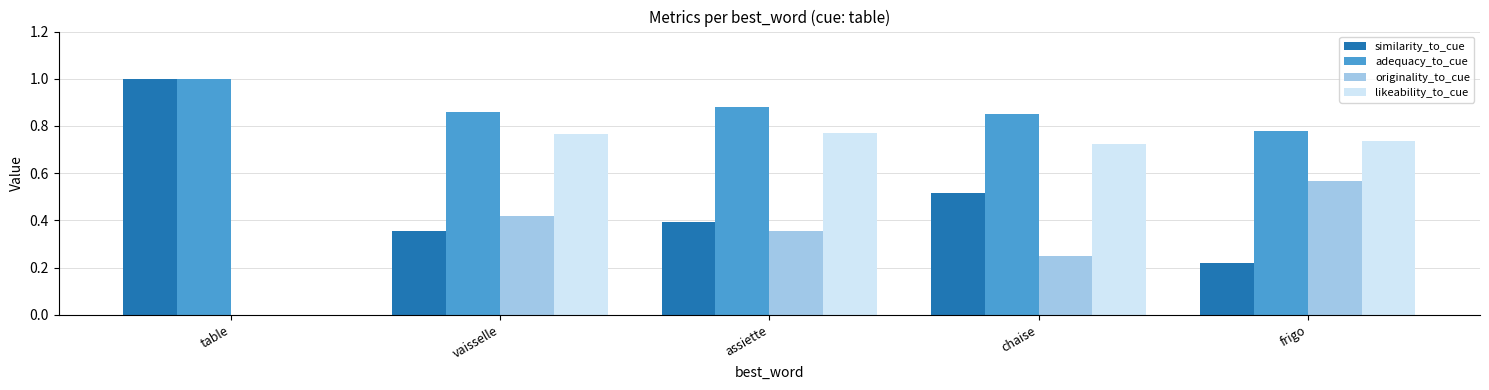

What is the sum of the adequacy_to_cue values at frigo and vaisselle?

1.6